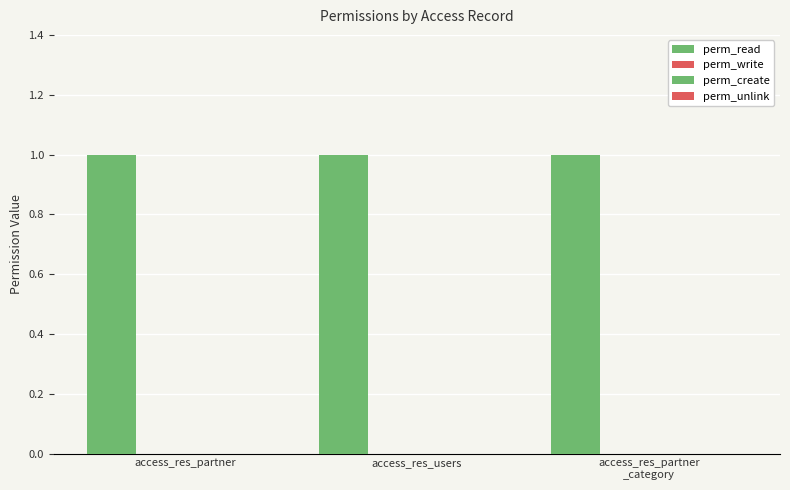

Is it true that perm_write equals 0 at access_res_partner
_category?

True